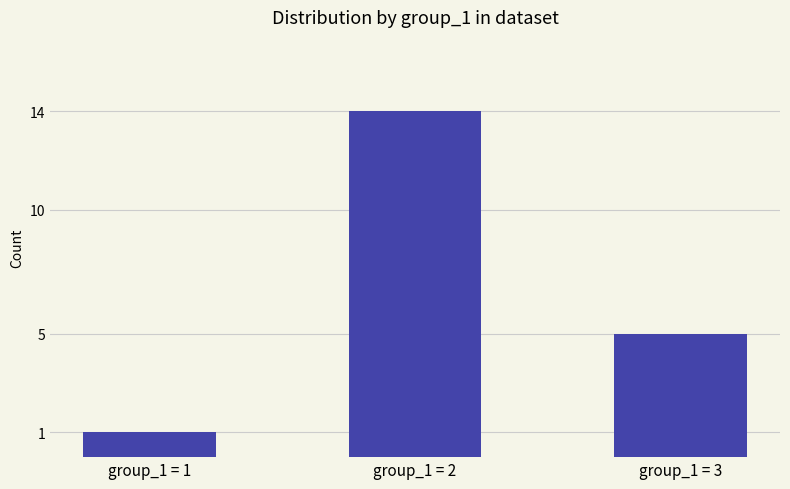

List the labels in order of value, largest first.

group_1 = 2, group_1 = 3, group_1 = 1